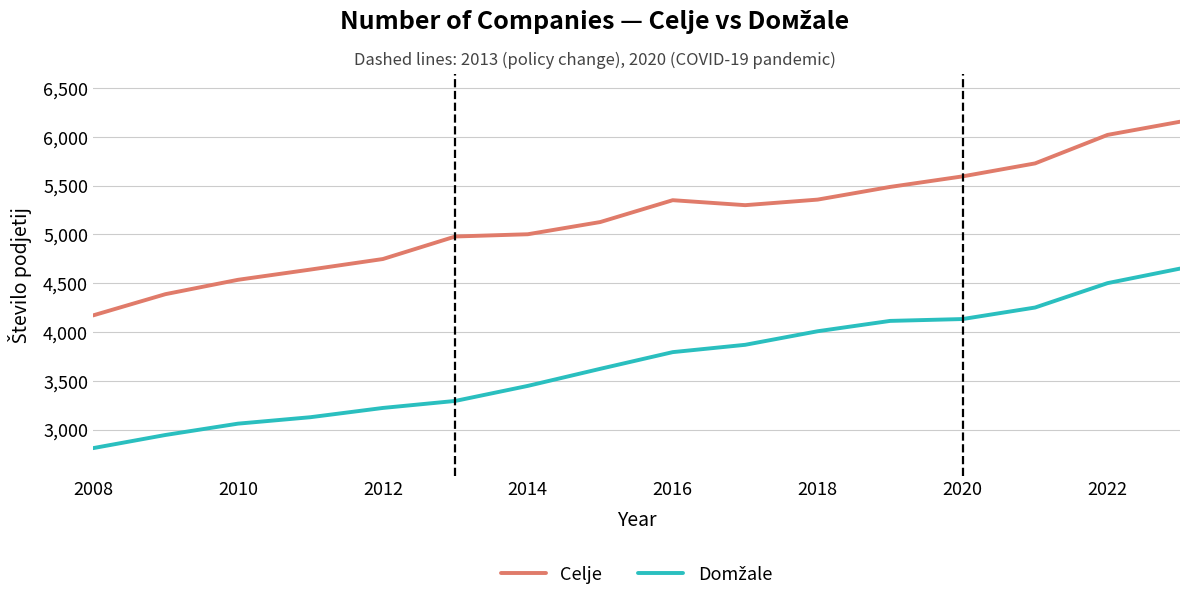

What is the maximum value for Celje?

6155